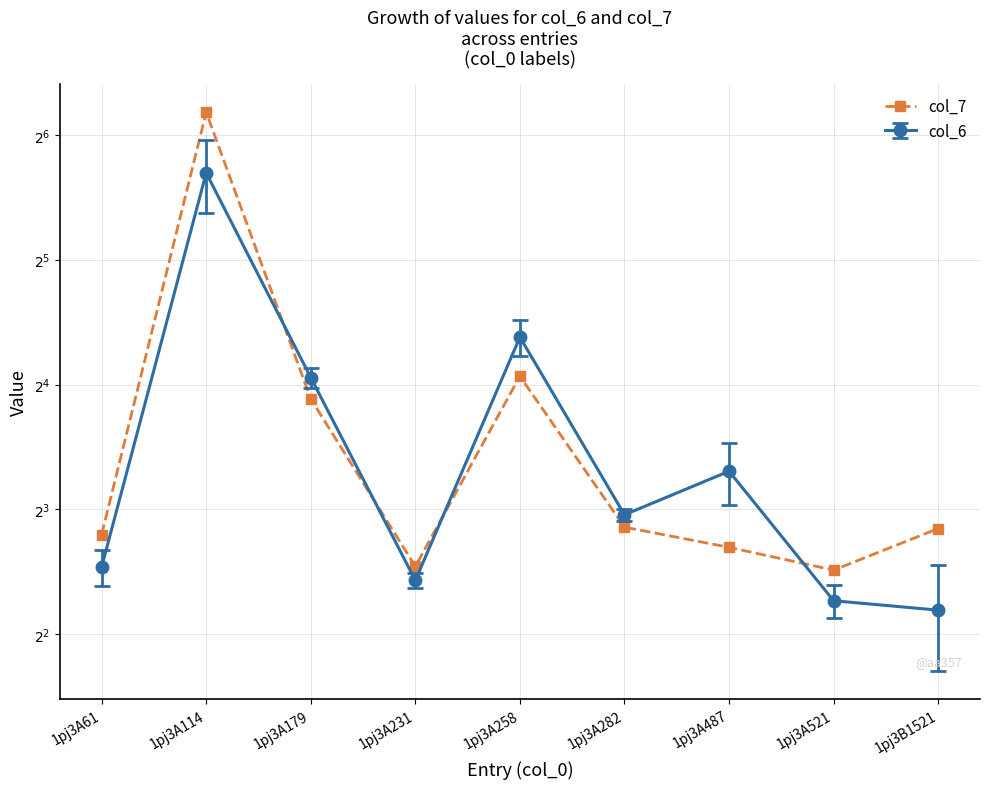

Which has a higher value, 1pj3A521 or 1pj3A61?

1pj3A61